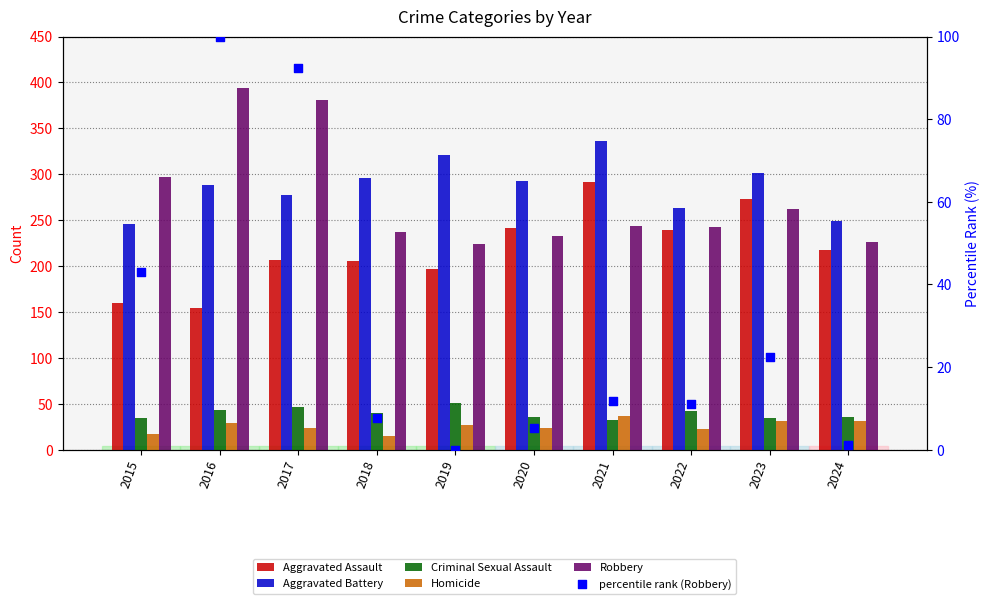

Is the value of Homicide at 2019 greater than the value of Robbery at 2016?

No